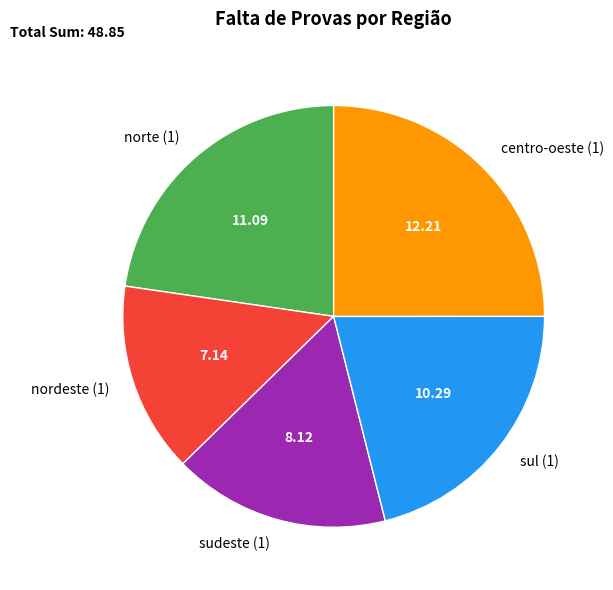

Does sul (1) represent more than half of the total?

No